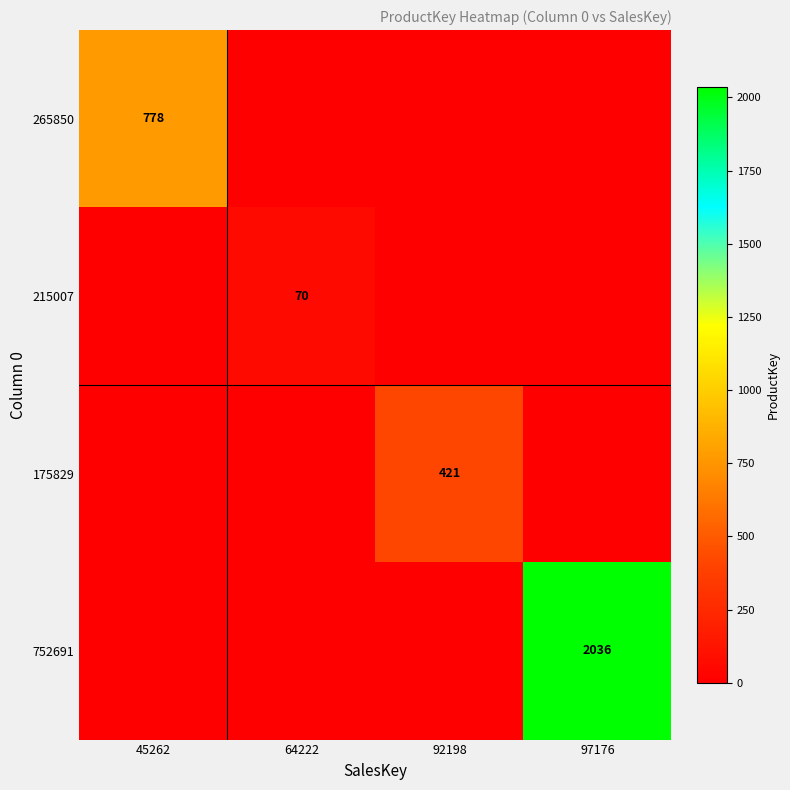

What is the total value across all series at 45262?

778